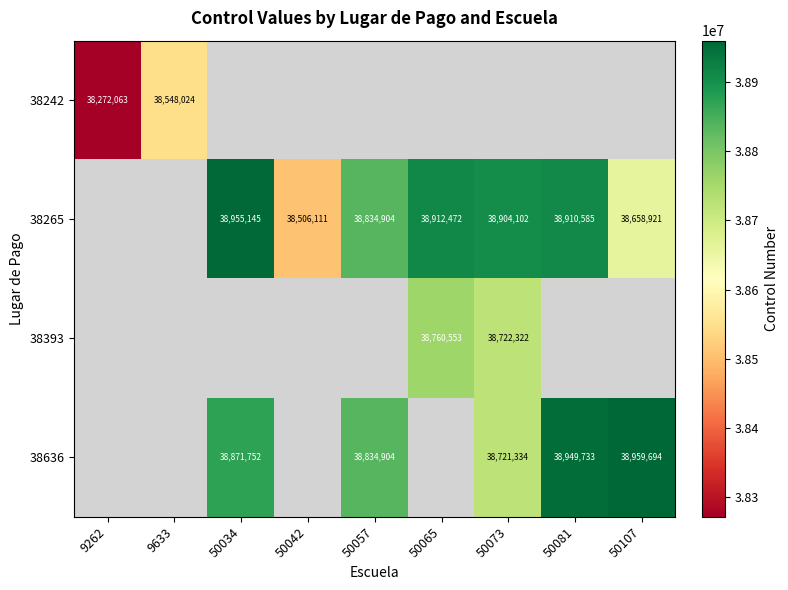

True or false: 38636 has a value of 38959694 at 50107.

True